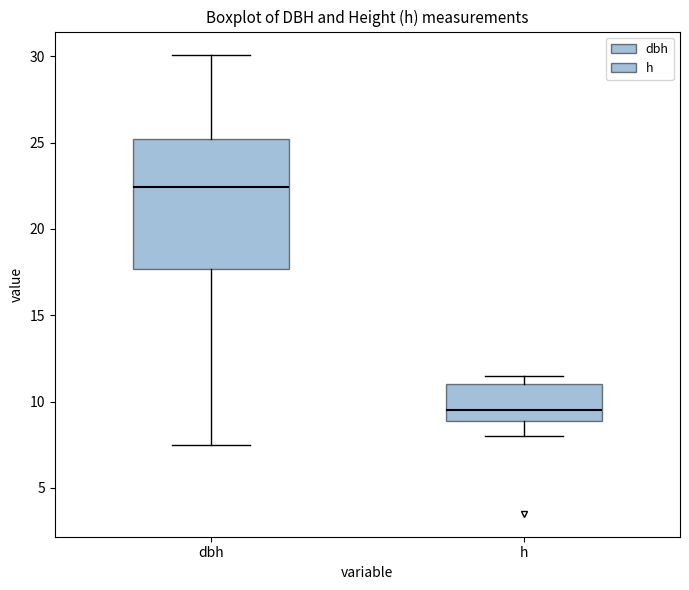

Reading left to right, read every box against the y-axis: the position of its median line, the range the box covers, and the ends of its whiskers. The values are not printed on the chart, so give them approximately, as read against the axis.

dbh: median 22.5, box 17.5 to 25.0, whiskers 7.5 to 30.0
h: median 9.5, box 9.0 to 11.0, whiskers 8.0 to 11.5